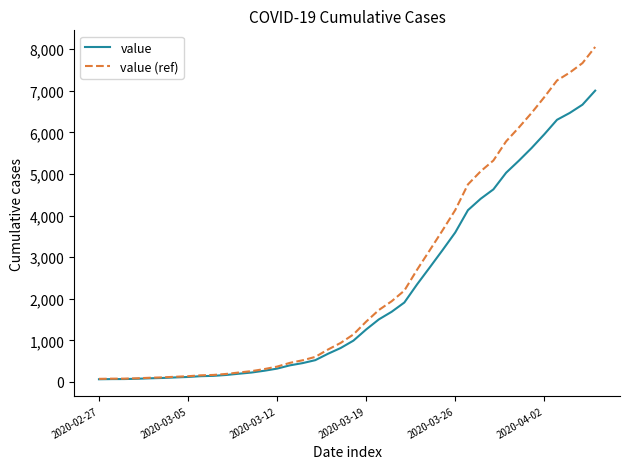

What is the highest value of the value (ref) series?

8054.6